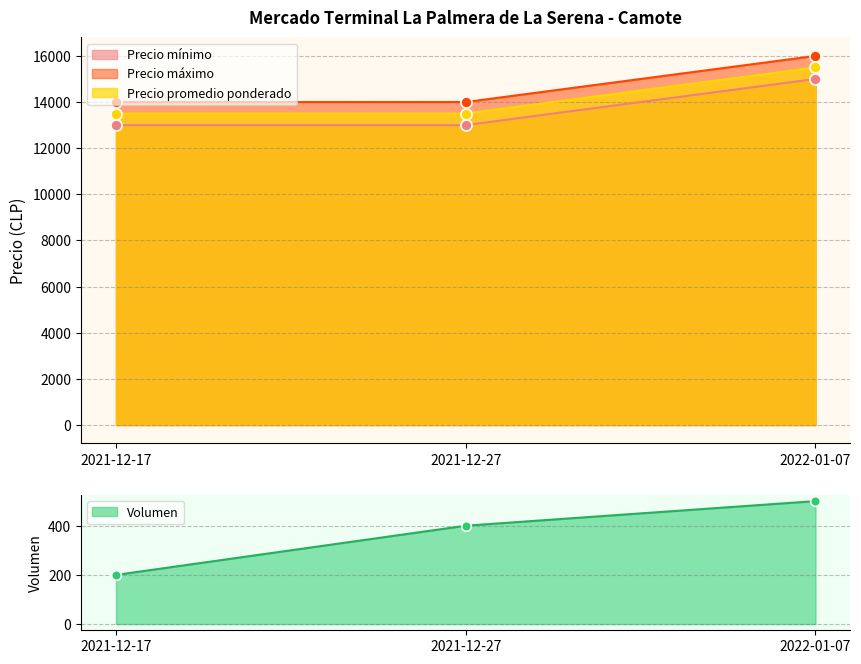

At which label does Precio promedio ponderado reach its peak?

2022-01-07